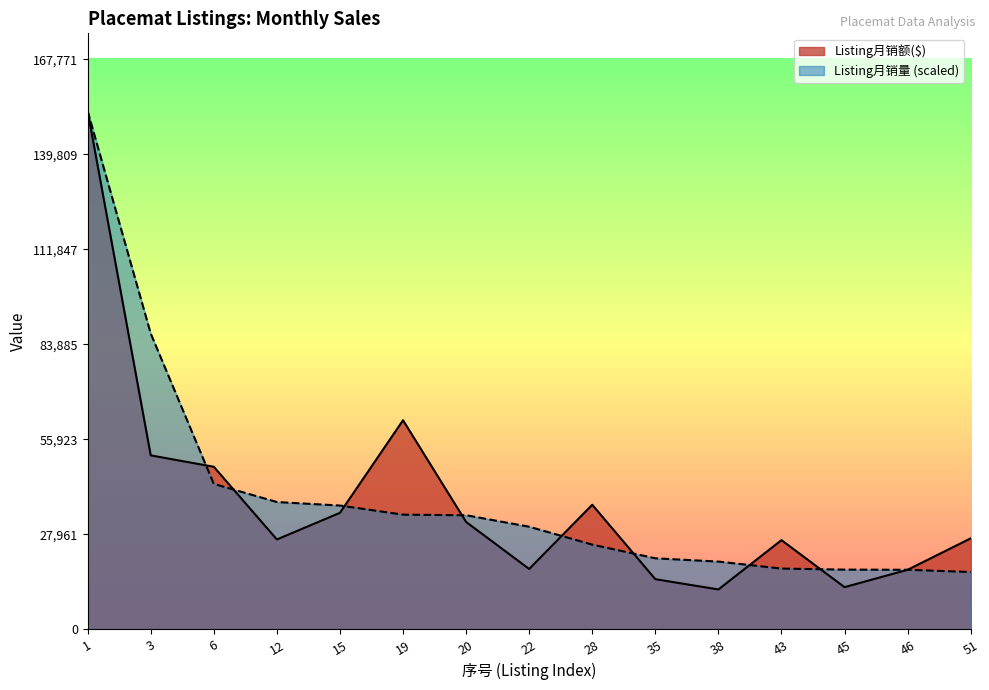

How many distinct data groups are displayed?

2